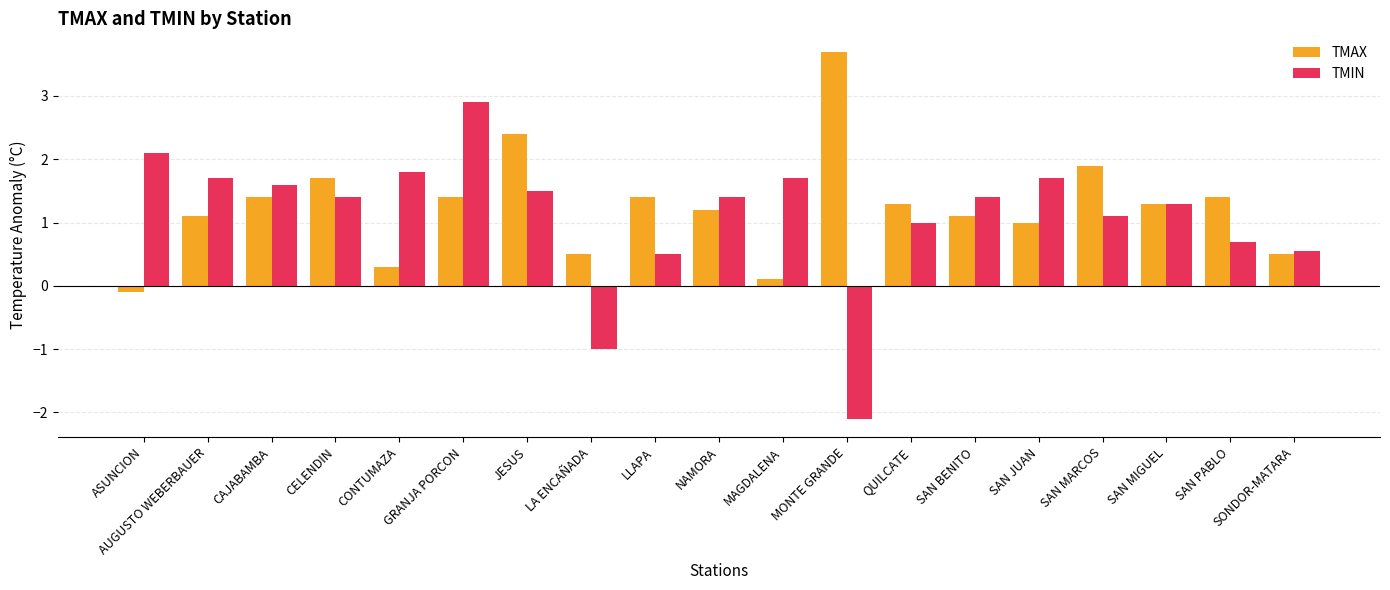

What is the difference between the TMAX values at GRANJA PORCON and CELENDIN?

0.3